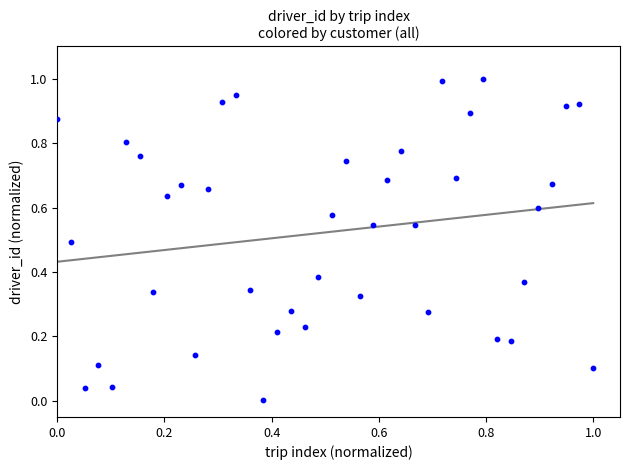

What is the range of Y values (max minus min)?

1.0